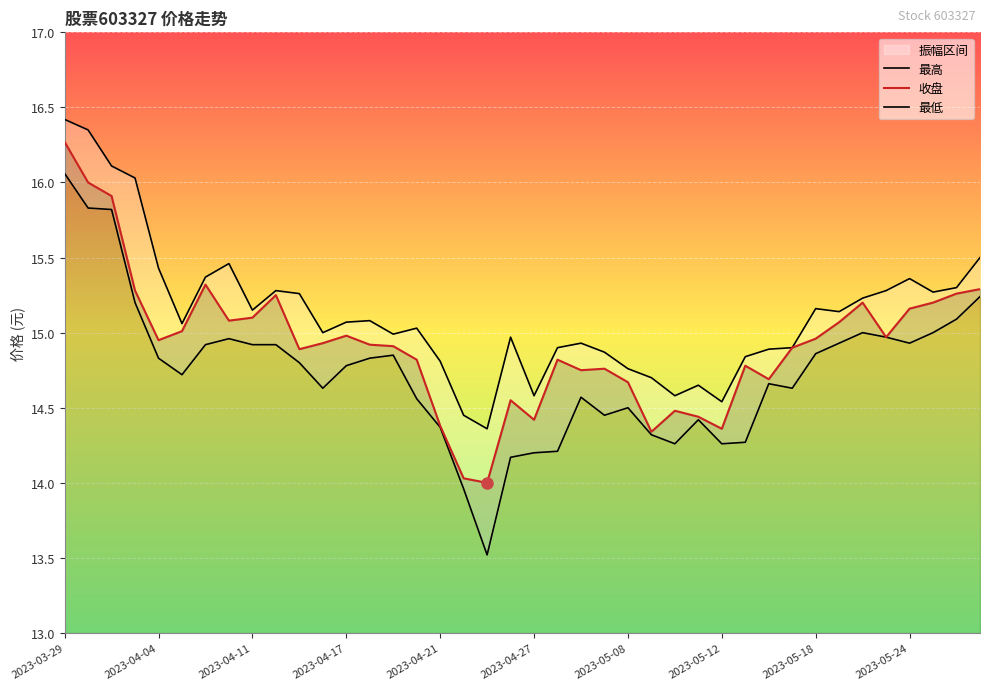

What is the minimum value shown in the chart?

13.5